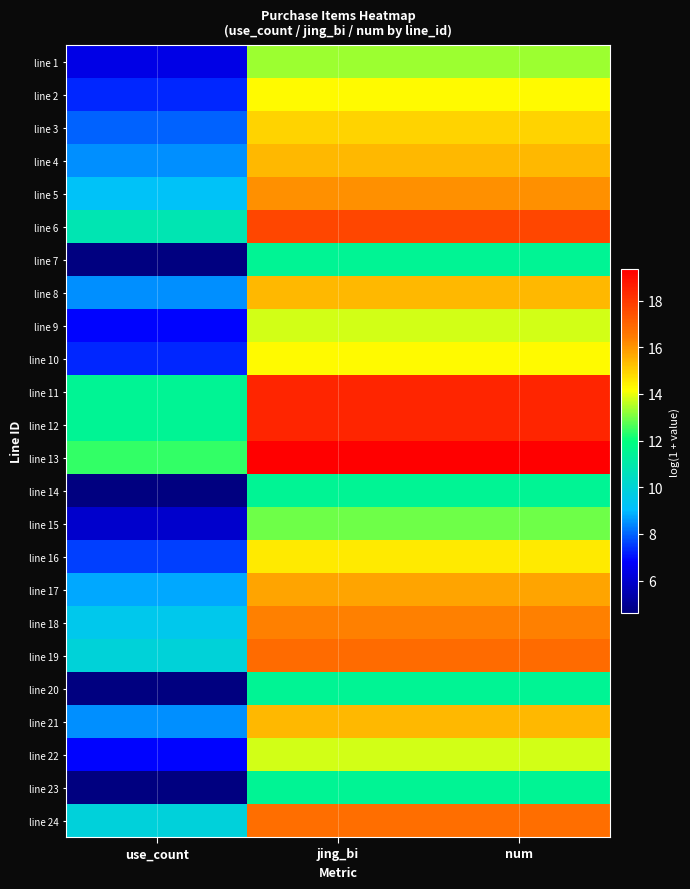

Reading left to right, what are all the values shown in this chart?

line 1: use_count=6.4	jing_bi=13.3	num=13.3
line 2: use_count=7.3	jing_bi=14.2	num=14.2
line 3: use_count=8.0	jing_bi=14.9	num=14.9
line 4: use_count=8.5	jing_bi=15.4	num=15.4
line 5: use_count=9.2	jing_bi=16.1	num=16.1
line 6: use_count=10.8	jing_bi=17.7	num=17.7
line 7: use_count=4.6	jing_bi=11.5	num=11.5
line 8: use_count=8.5	jing_bi=15.4	num=15.4
line 9: use_count=6.9	jing_bi=13.8	num=13.8
line 10: use_count=7.3	jing_bi=14.2	num=14.2
line 11: use_count=11.5	jing_bi=18.4	num=18.4
line 12: use_count=11.5	jing_bi=18.4	num=18.4
line 13: use_count=12.4	jing_bi=19.3	num=19.3
line 14: use_count=4.6	jing_bi=11.5	num=11.5
line 15: use_count=6.0	jing_bi=12.9	num=12.9
line 16: use_count=7.6	jing_bi=14.5	num=14.5
line 17: use_count=8.8	jing_bi=15.7	num=15.7
line 18: use_count=9.5	jing_bi=16.4	num=16.4
line 19: use_count=9.9	jing_bi=16.8	num=16.8
line 20: use_count=4.6	jing_bi=11.5	num=11.5
line 21: use_count=8.5	jing_bi=15.4	num=15.4
line 22: use_count=6.9	jing_bi=13.8	num=13.8
line 23: use_count=4.6	jing_bi=11.5	num=11.5
line 24: use_count=9.9	jing_bi=16.8	num=16.8